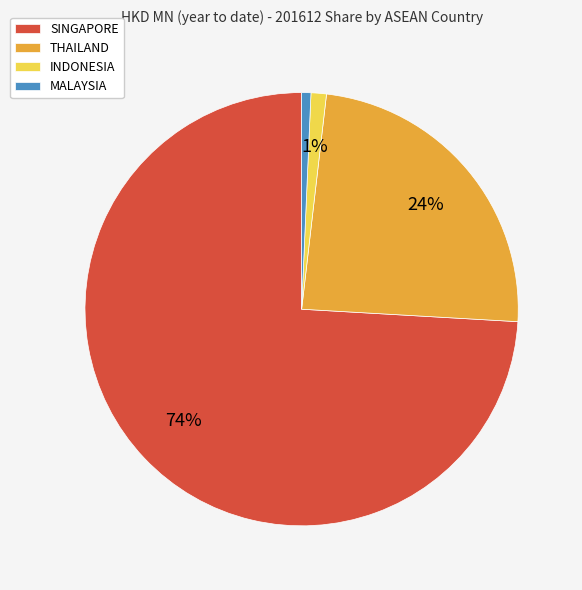

The INDONESIA slice represents 1% of the pie. True or false?

True